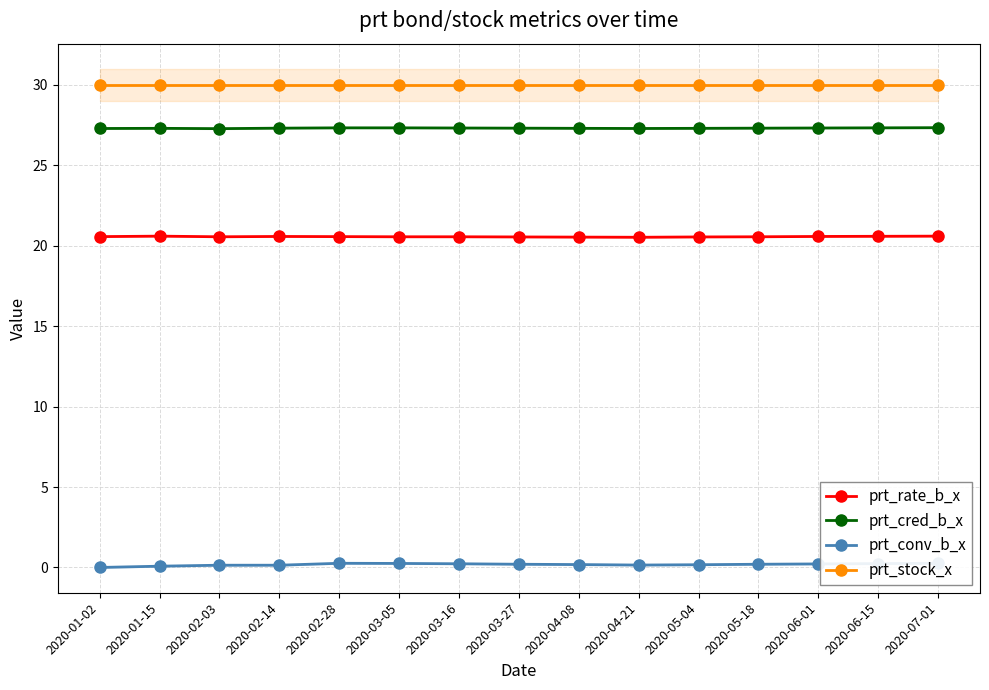

What is the maximum value for prt_rate_b_x?

20.6